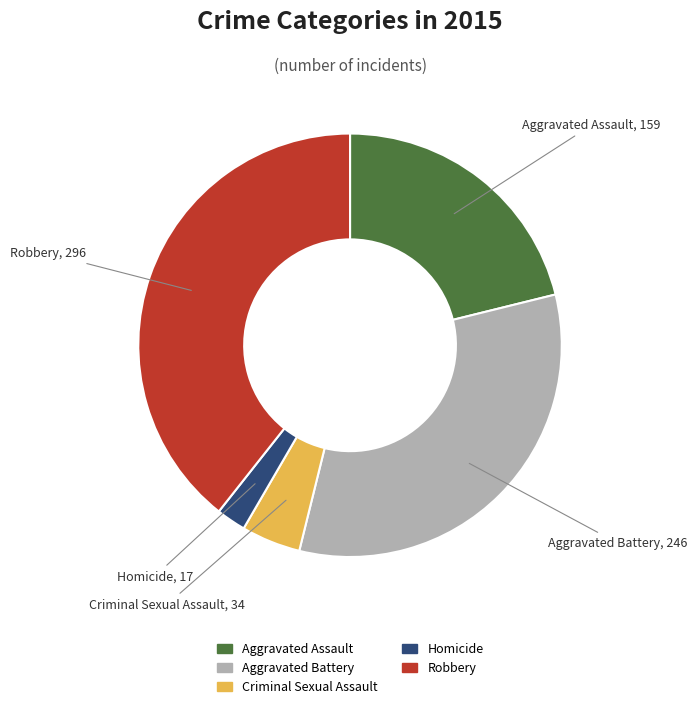

What is the largest slice in the pie chart?

Robbery